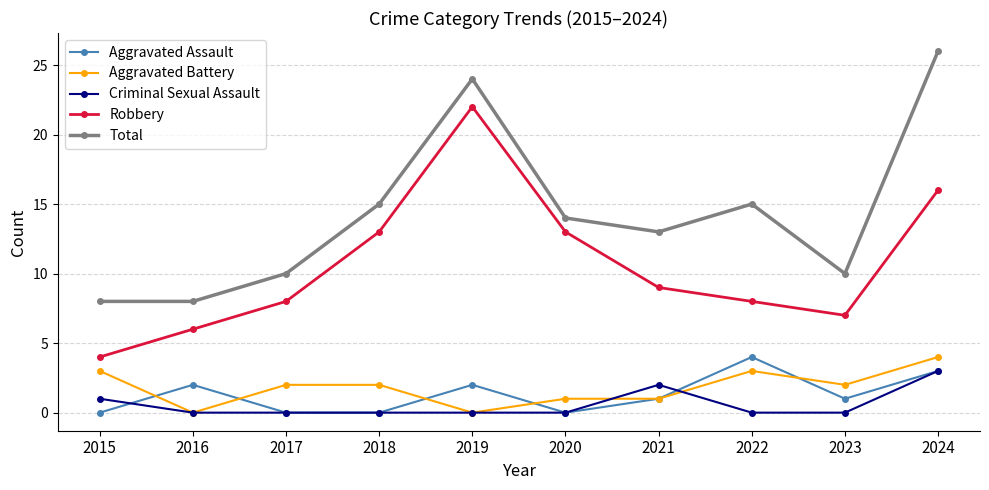

True or false: Aggravated Assault has a value of 4 at 2022.

True